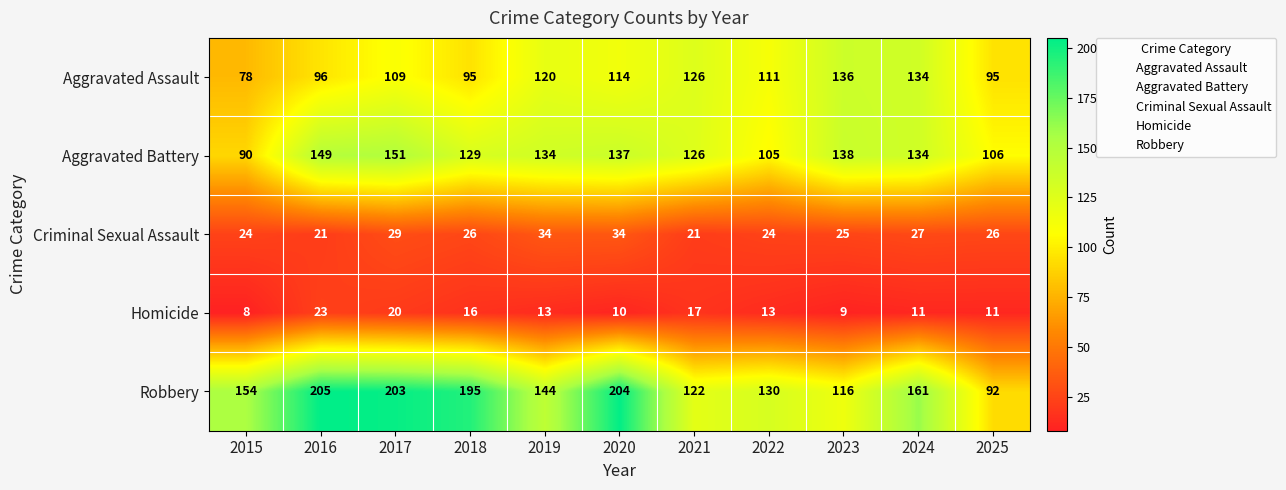

What is the difference between the highest and lowest values at 2019?

131